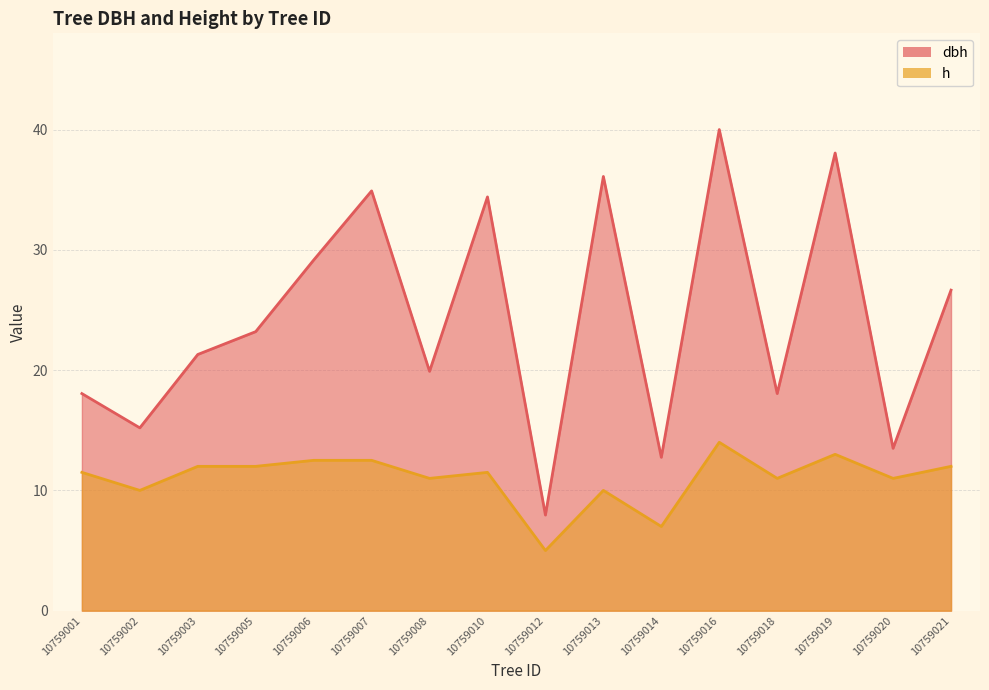

What is the value of the h point at the 6th from the left?

12.5